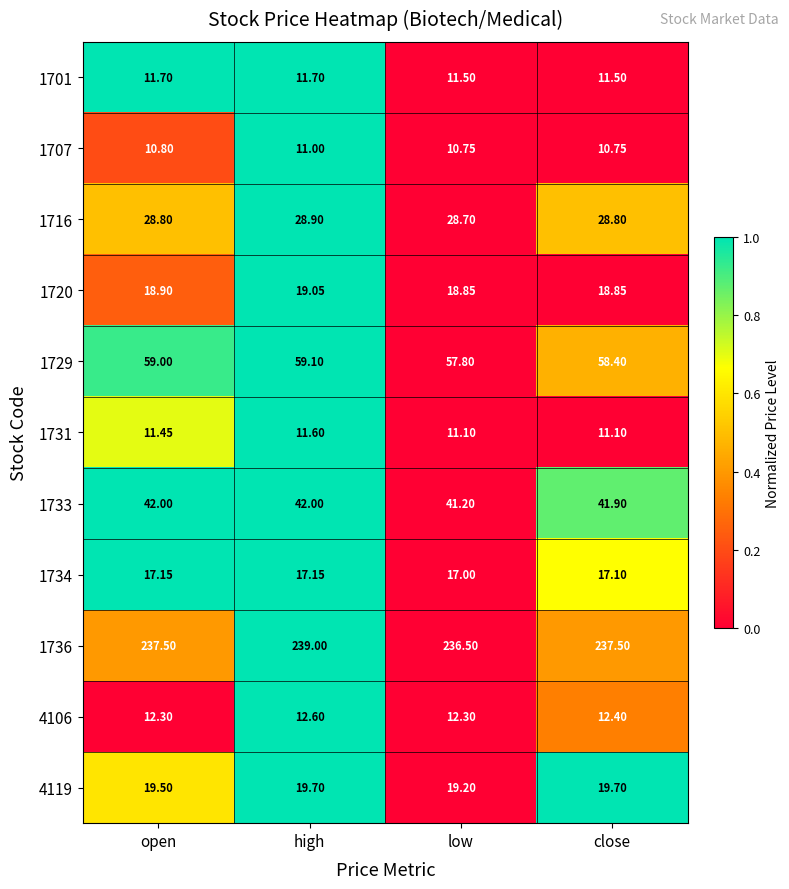

Which category has the highest value across all series?

high